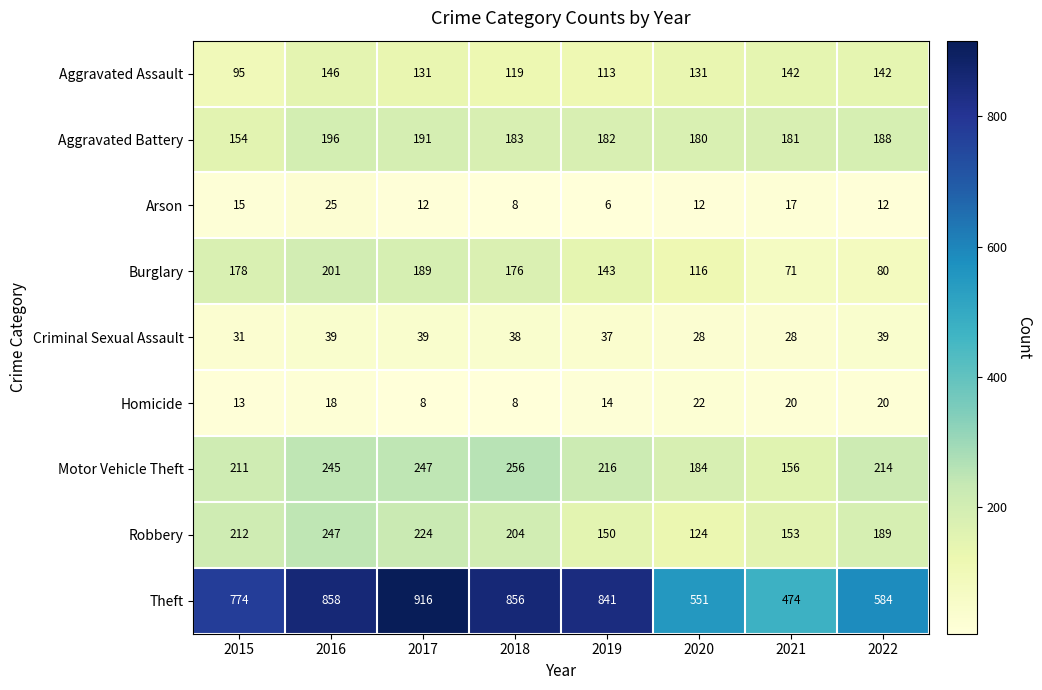

How many series are shown in this chart?

9